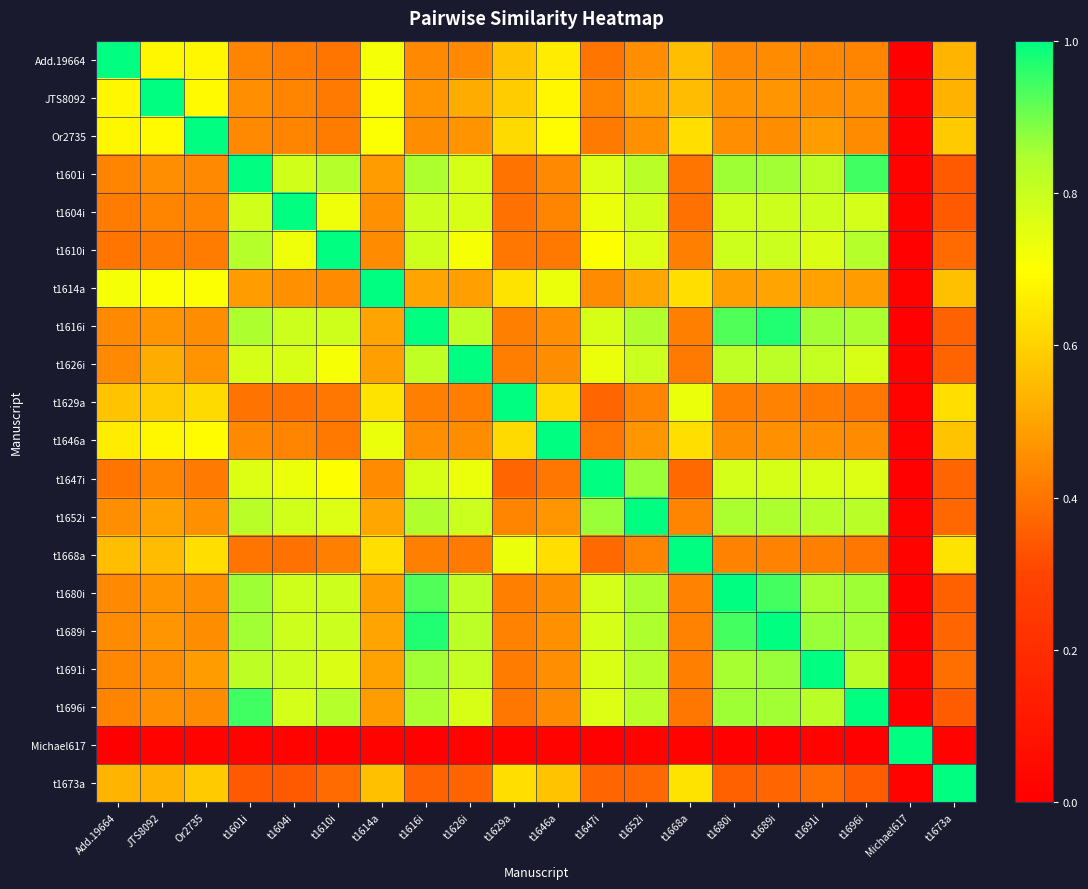

Between t1604i and t1616i, which is larger?

t1616i